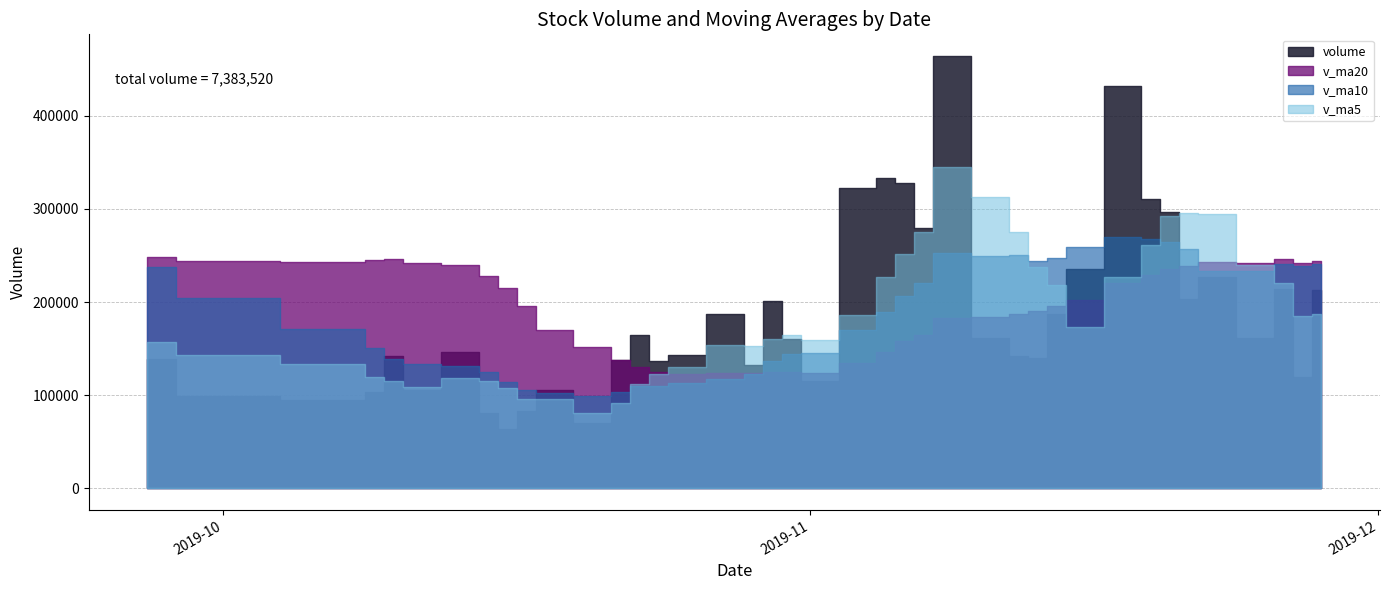

Which series changed the most between 6 and 37?

volume